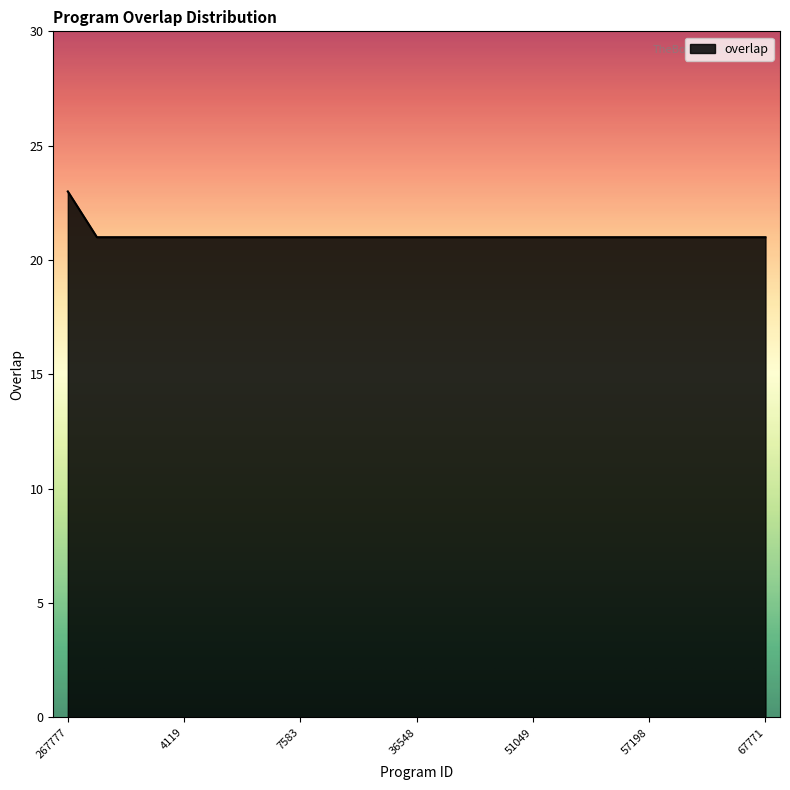

Reading right to left, list all the values displayed in this chart.

21	21	21	21	21	21	21	21	21	21	21	21	21	21	21	21	21	21	21	21	21	21	21	21	23